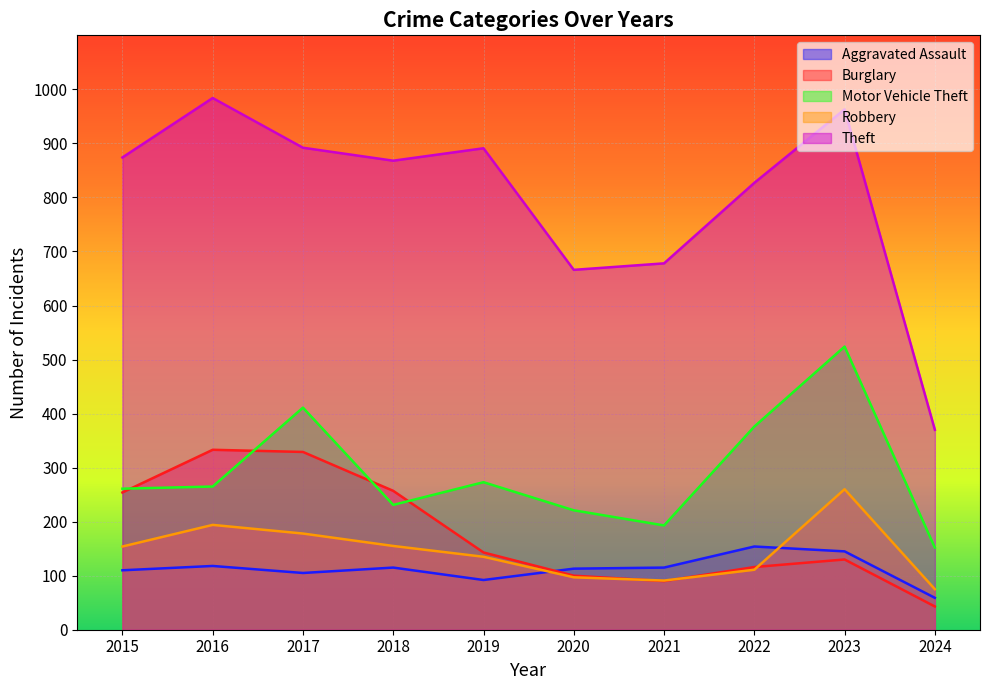

How many interior local peaks does the Theft series have?

3